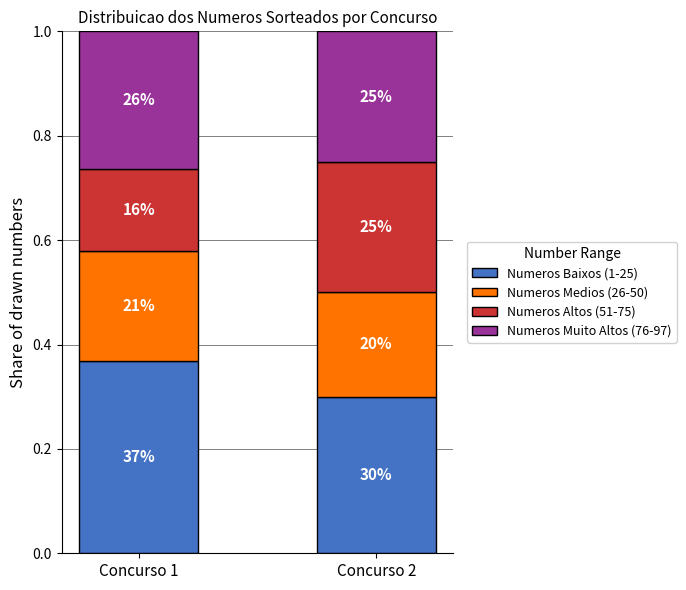

What is the approximate value of Numeros Medios (26-50) at Concurso 2?

0.2